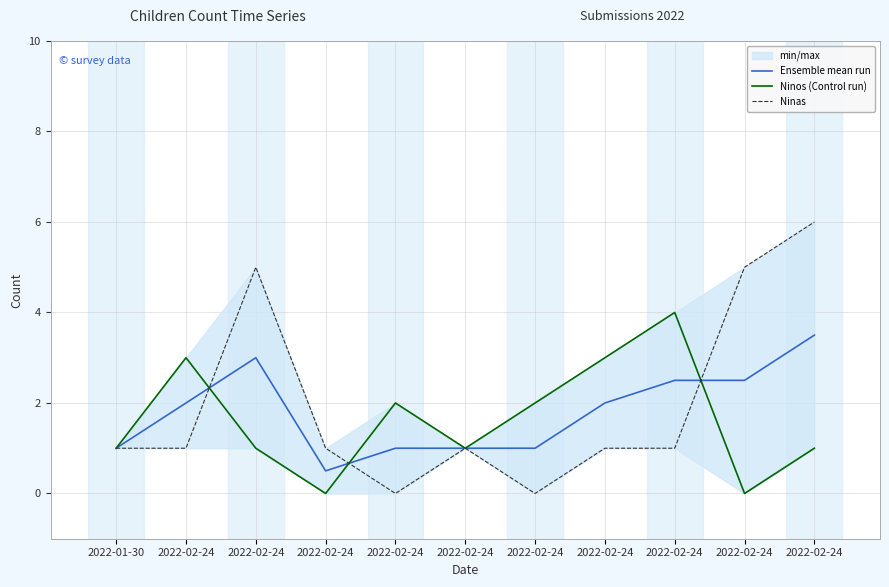

The Ensemble mean run series shows 2.0 at 2022-02-24. True or false?

True